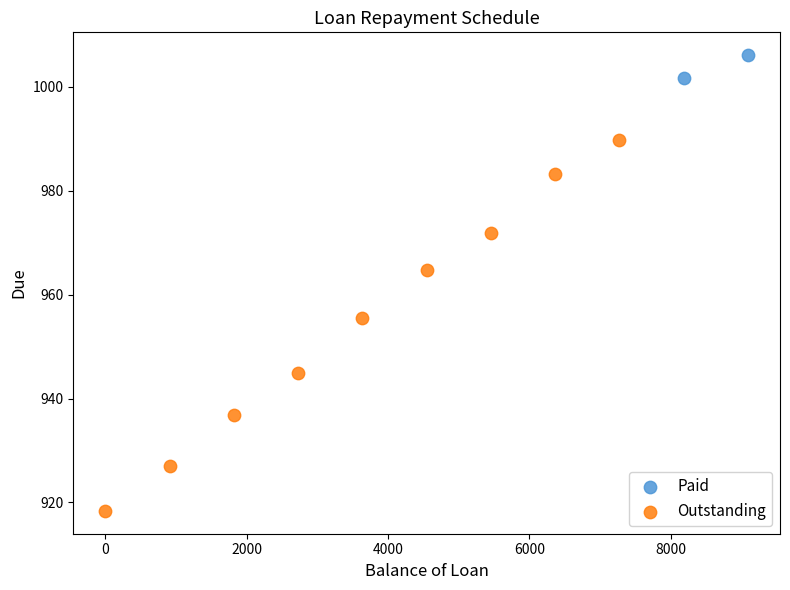

What are all the series names shown in the legend?

Paid, Outstanding